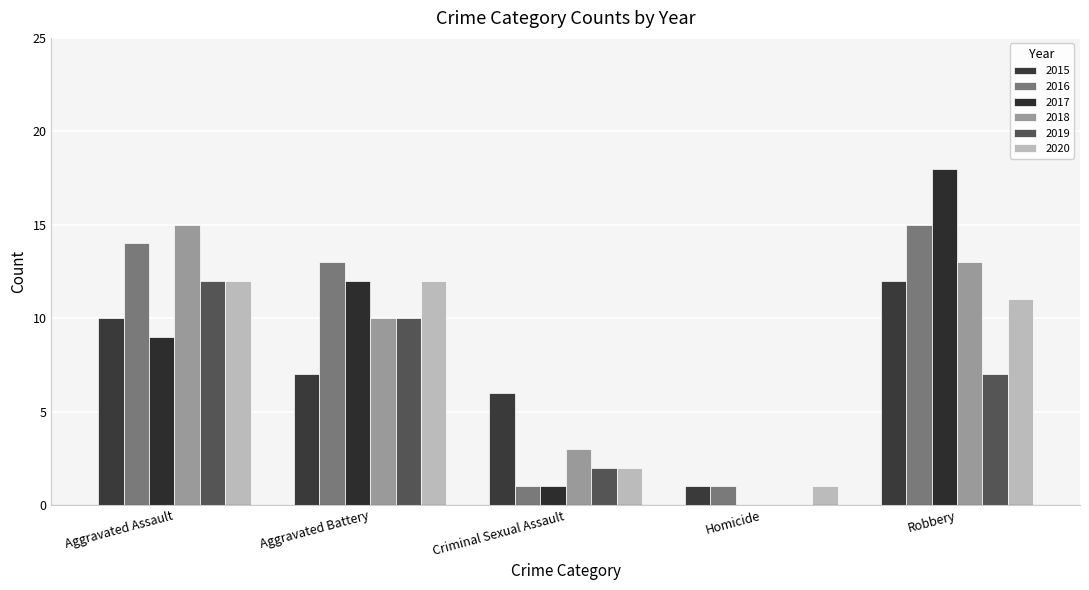

How many distinct data groups are displayed?

6